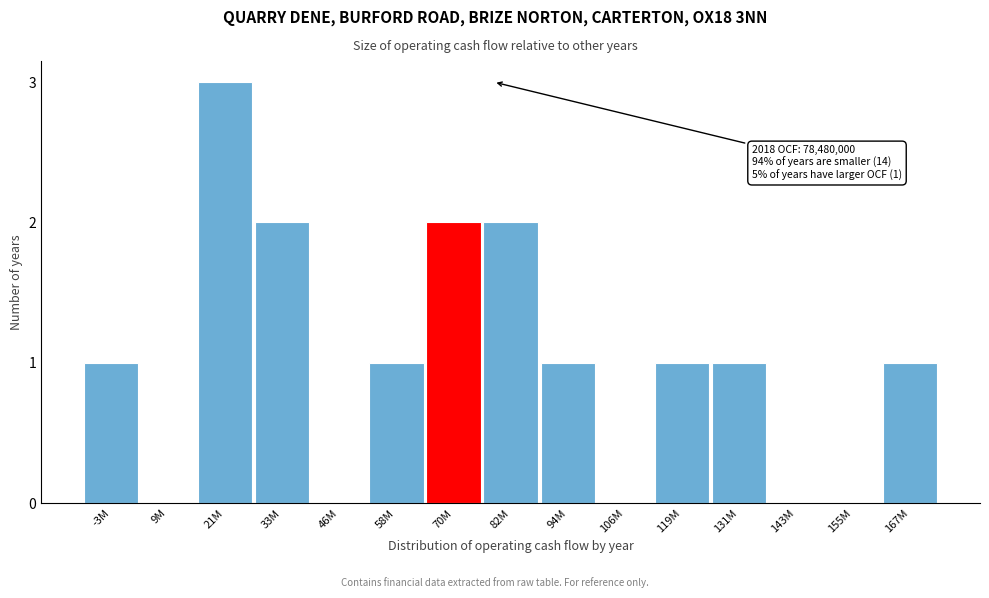

Reading left to right, transcribe all the data shown in this chart.

-3M=1	9M=0	21M=3	33M=2	46M=0	58M=1	70M=2	82M=2	94M=1	106M=0	119M=1	131M=1	143M=0	155M=0	167M=1